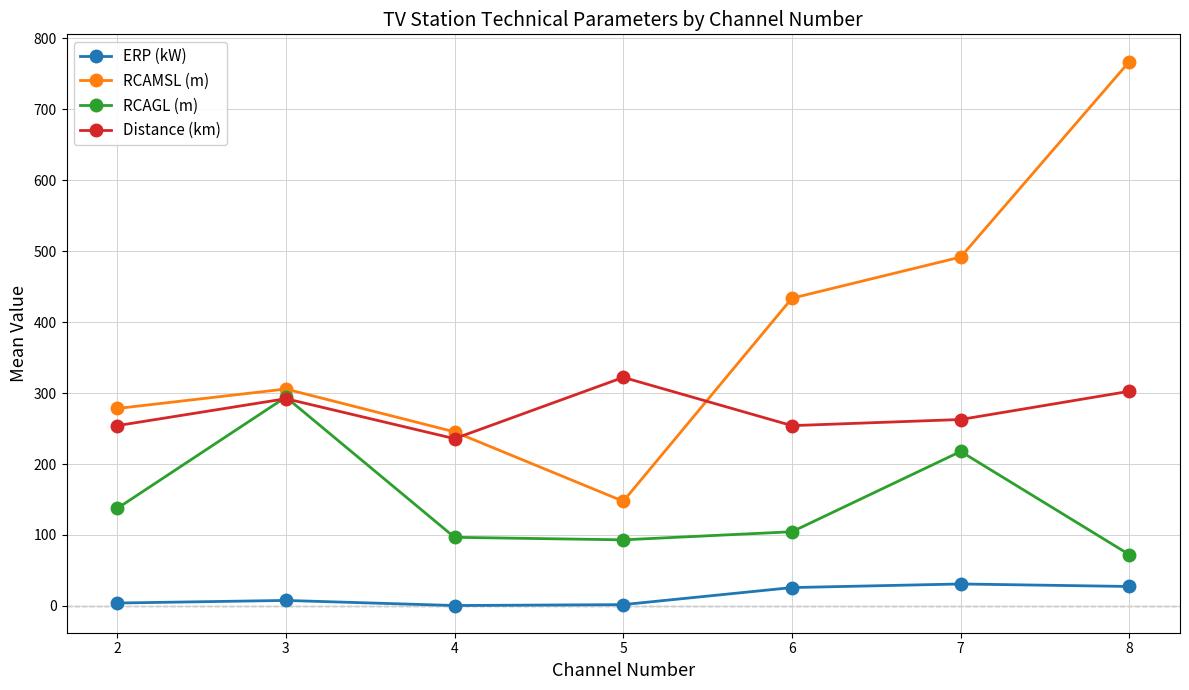

What is the total value across all series at 3?

899.8